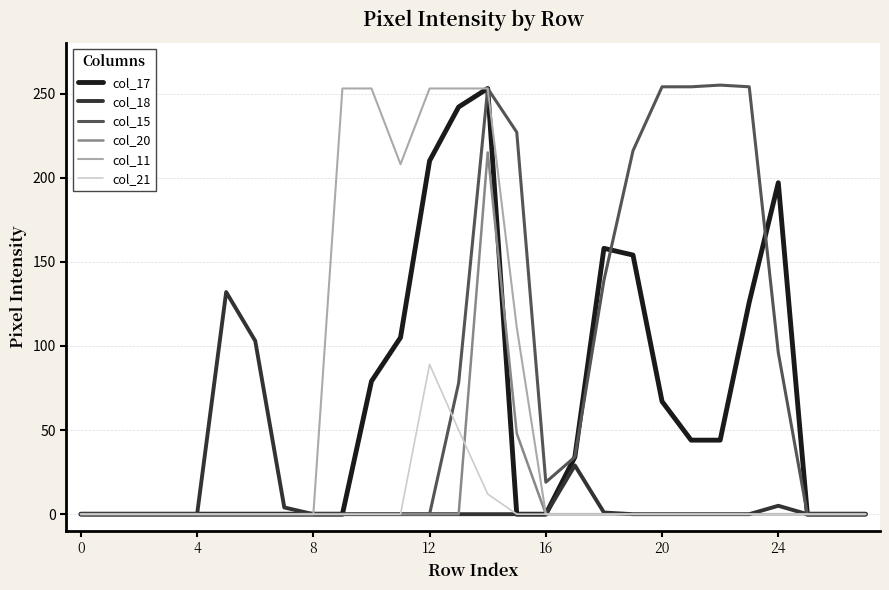

What are all the series names shown in the legend?

col_17, col_18, col_15, col_20, col_11, col_21